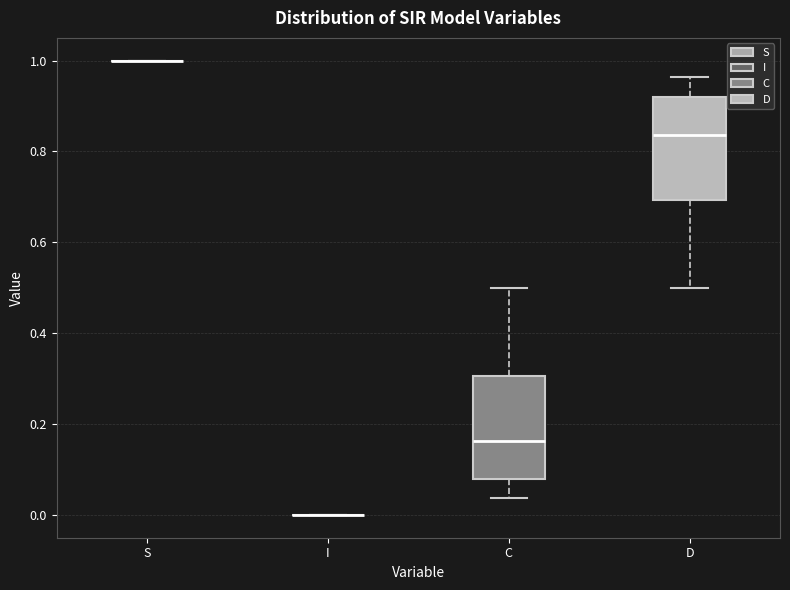

Where is the upper edge of the box for D on the y-axis? The values are not printed on the chart, so give them approximately, as read against the axis.

0.92